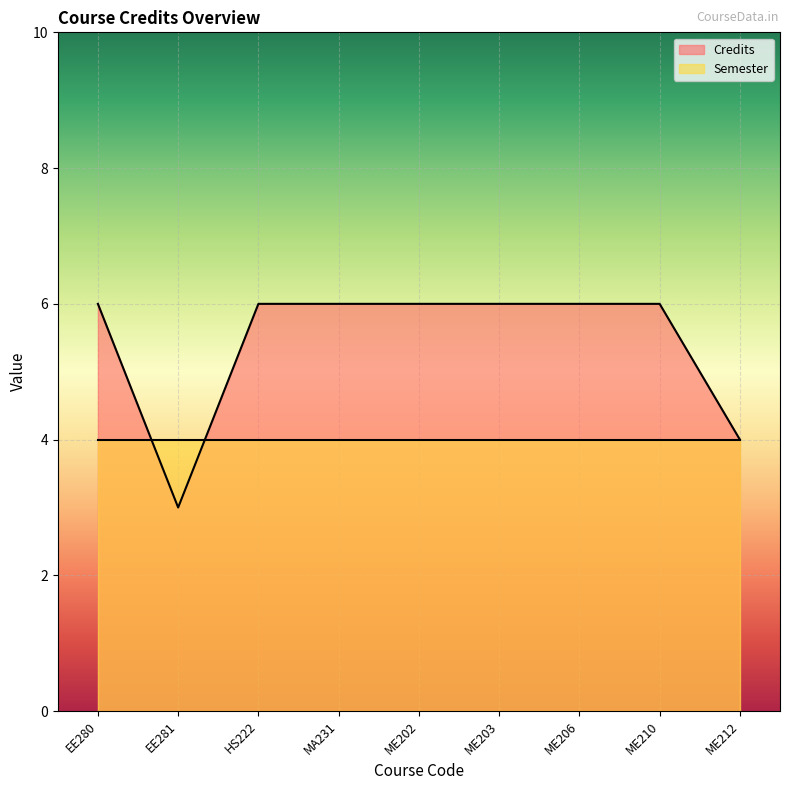

Rank the series by their average value, from highest to lowest.

Credits, Semester